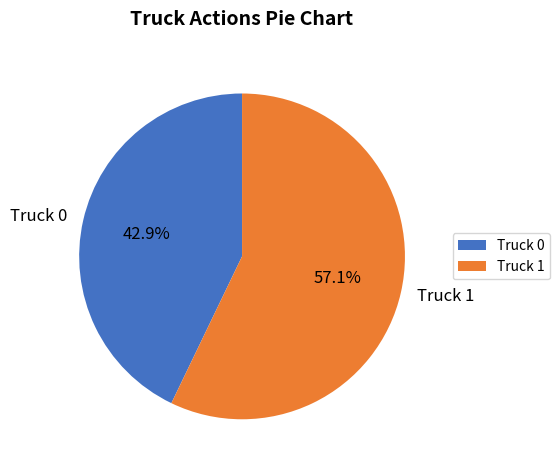

What portion of the pie excludes Truck 0?

57.1%